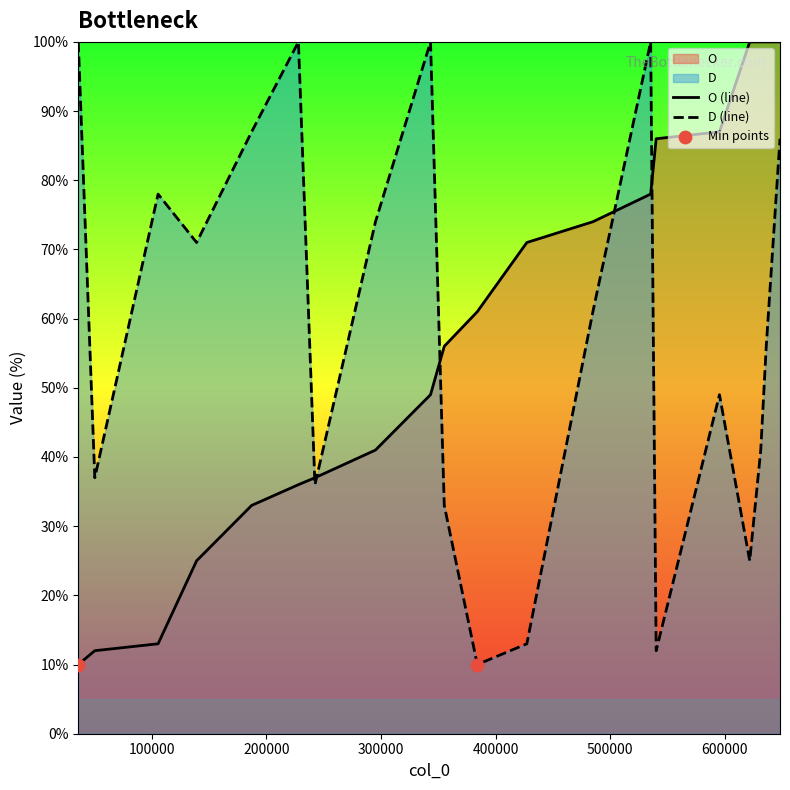

Which series has the largest Y range (max minus min)?

O